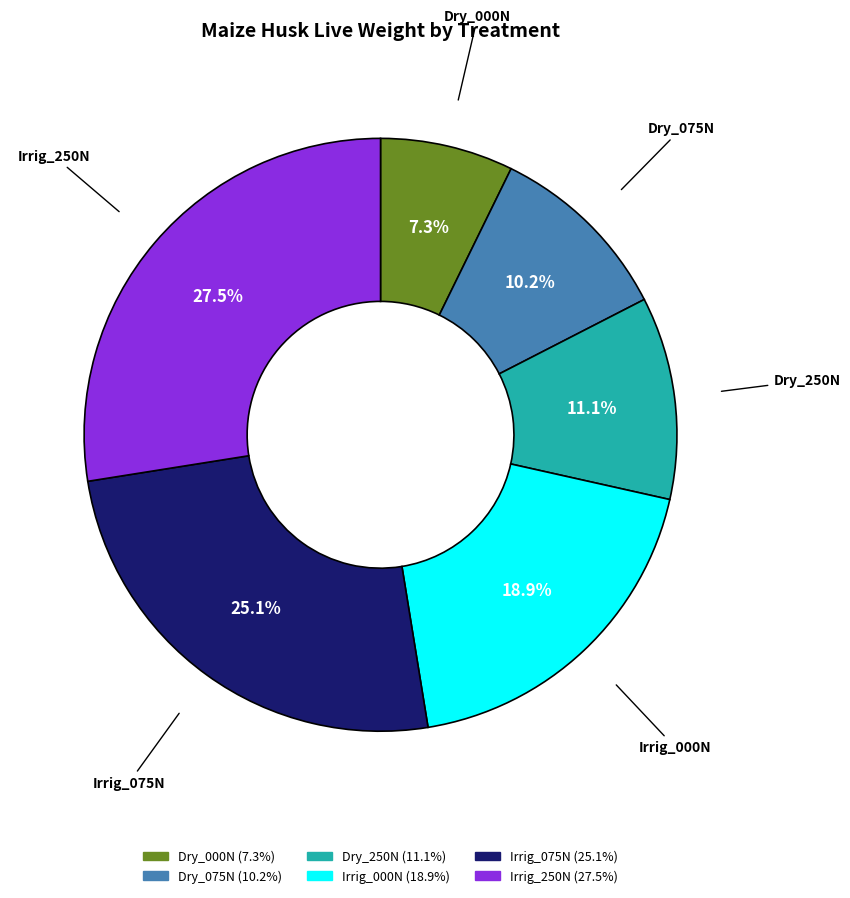

How many segments does this pie chart have?

6